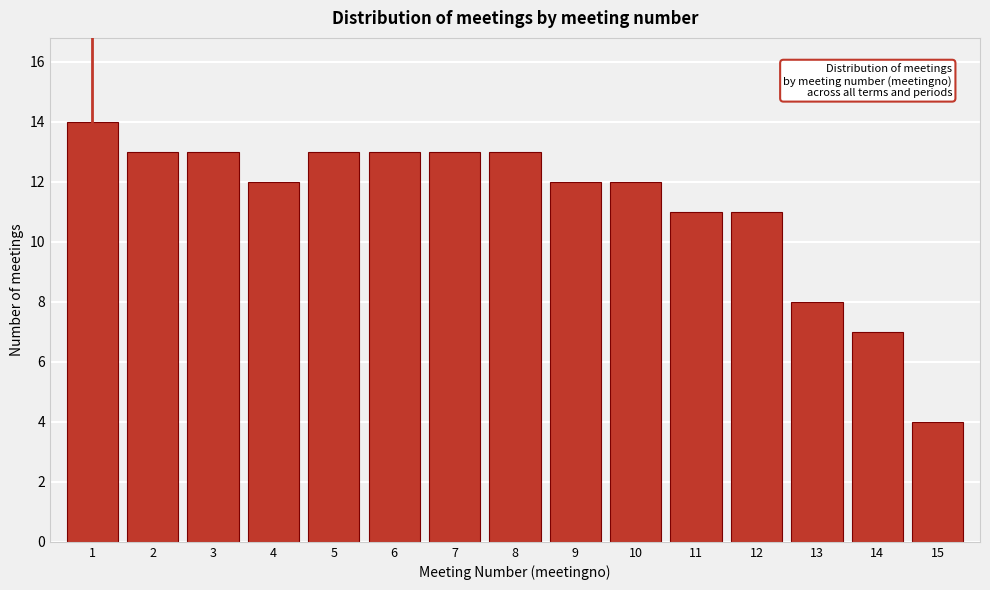

Reading left to right, transcribe this chart: for each bar, give the range it covers on the x-axis and its height. The values are not printed on the chart, so give them approximately, as read against the axis.

0.5 to 1.5: 14
1.5 to 2.5: 13
2.5 to 3.5: 13
3.5 to 4.5: 12
4.5 to 5.5: 13
5.5 to 6.5: 13
6.5 to 7.5: 13
7.5 to 8.5: 13
8.5 to 9.5: 12
9.5 to 10.5: 12
10.5 to 11.5: 11
11.5 to 12.5: 11
12.5 to 13.5: 8
13.5 to 14.5: 7
14.5 to 15.5: 4